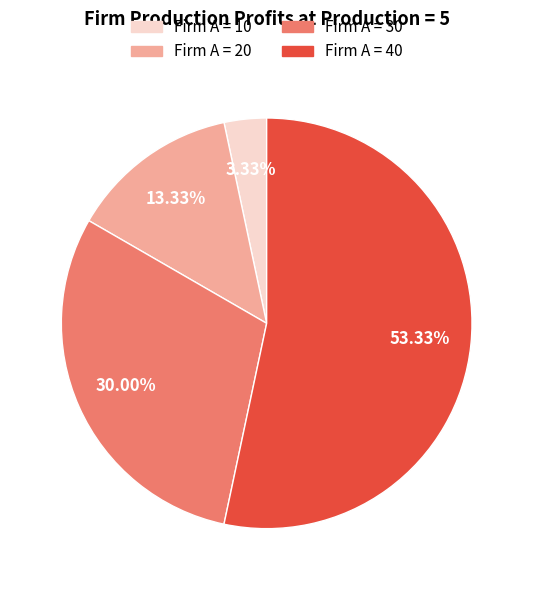

What percentage is the Firm A = 30 slice, to the nearest percent?

30%